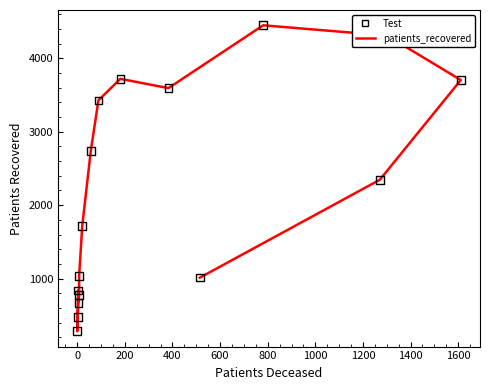

Which series has the largest Y range (max minus min)?

patients_recovered (line)